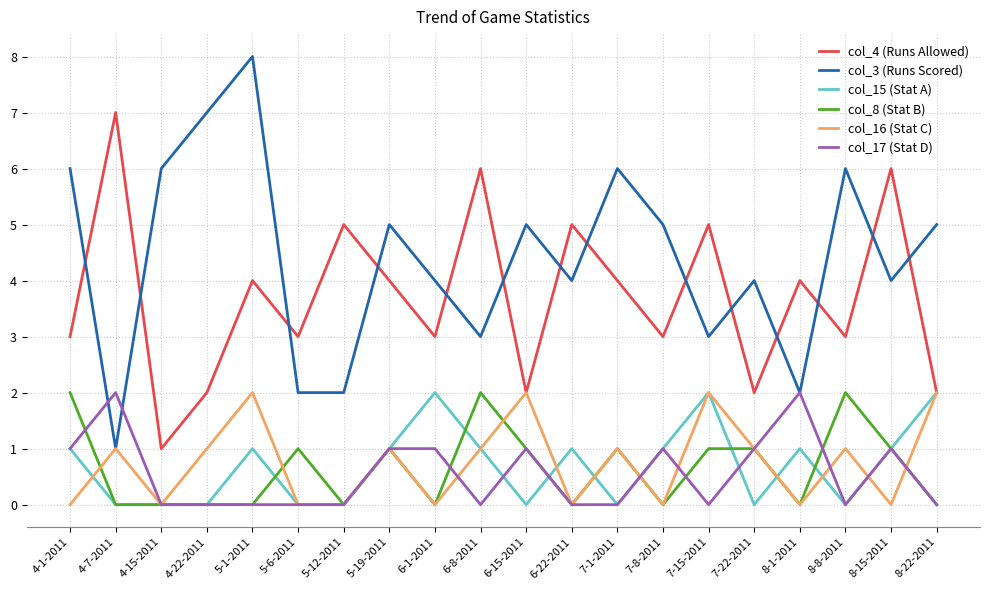

Which category has the highest value across all series?

5-1-2011